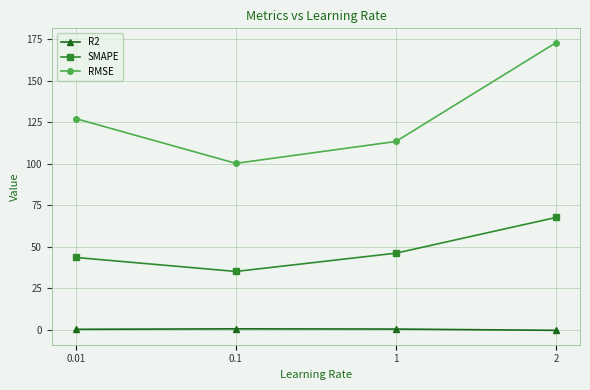

What is the highest value of the R2 series?

0.5